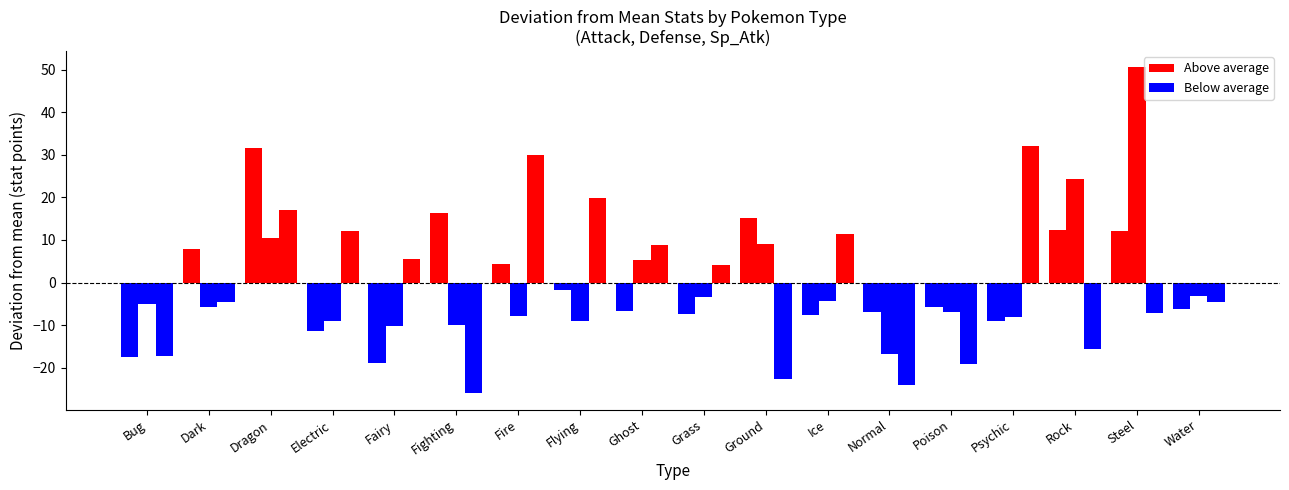

Are the bars horizontal?

No